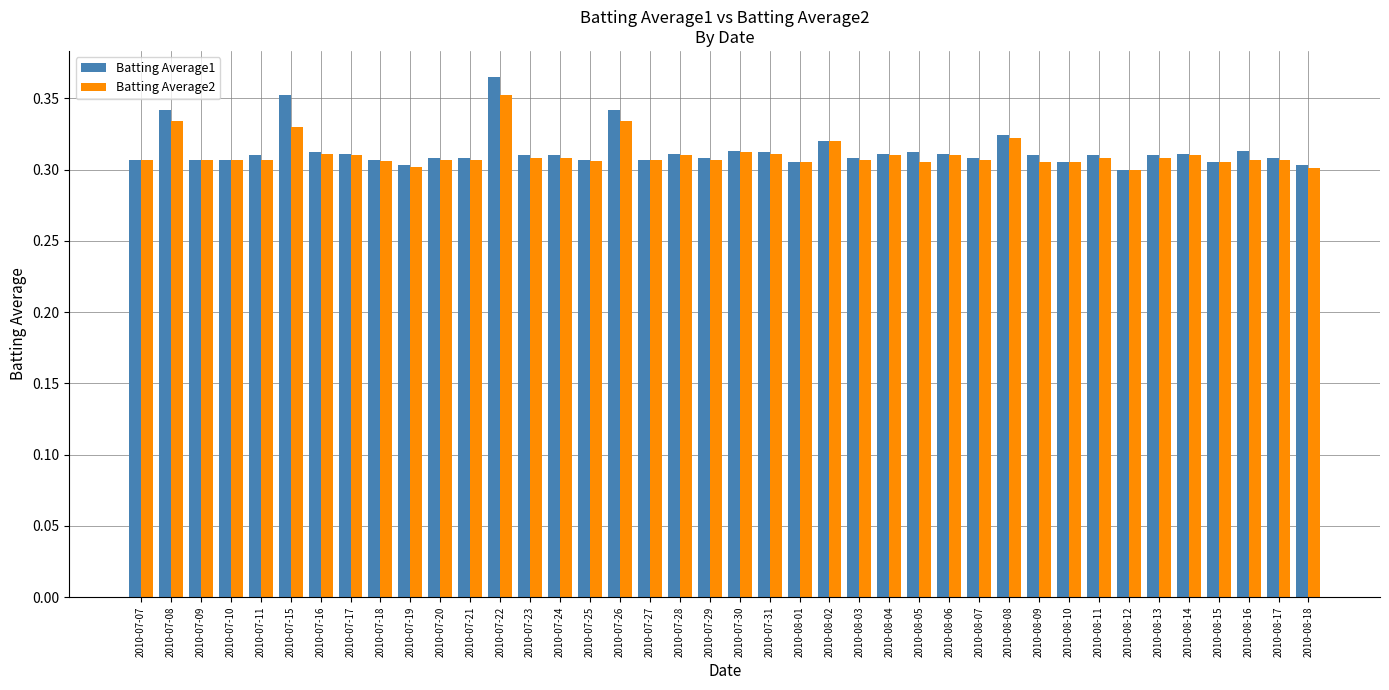

What is the sum of all Batting Average2 values?

12.4